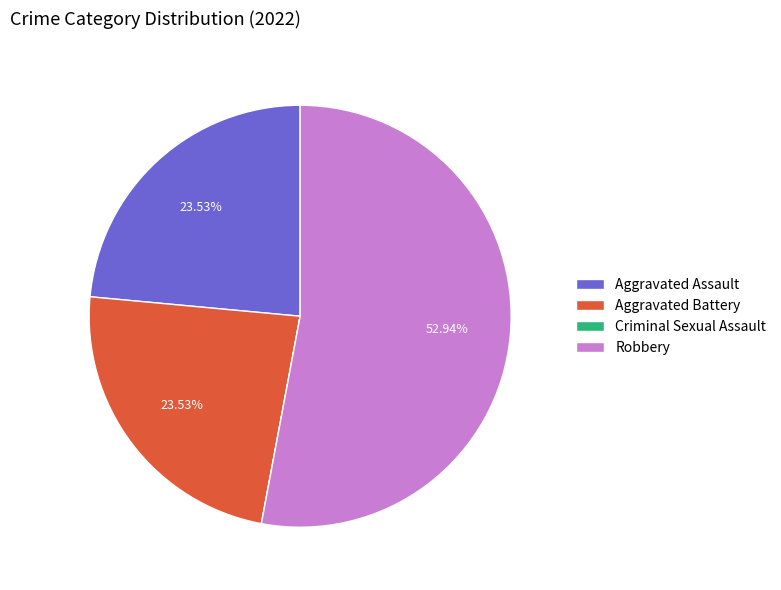

Do Aggravated Battery and Robbery together represent more than half of the pie?

Yes